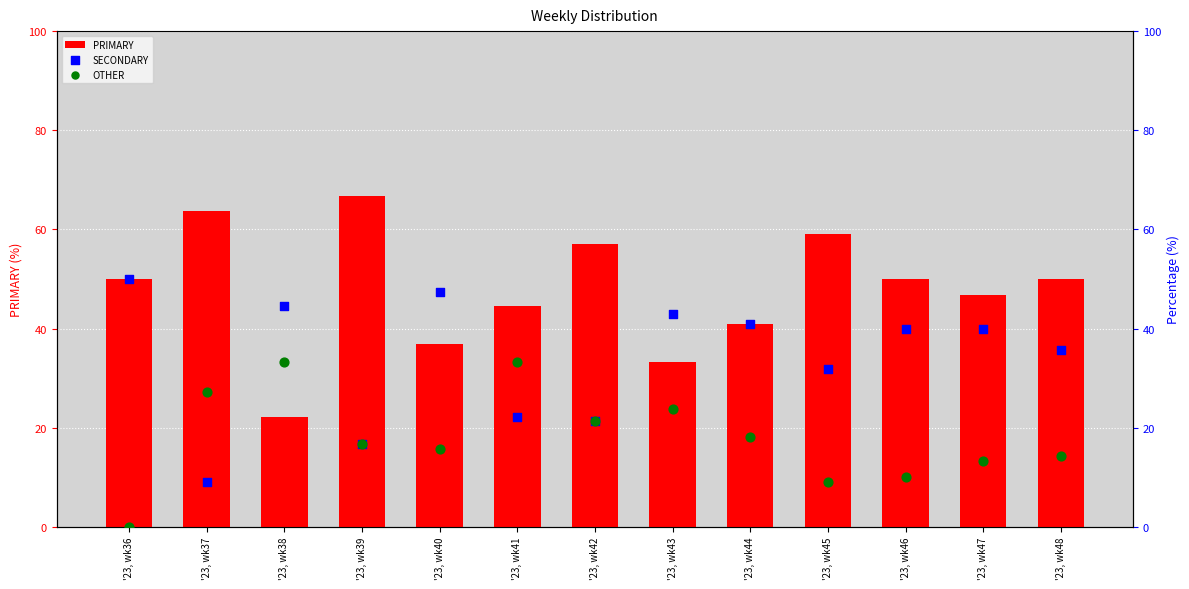

Which series contains the lowest Y value?

OTHER